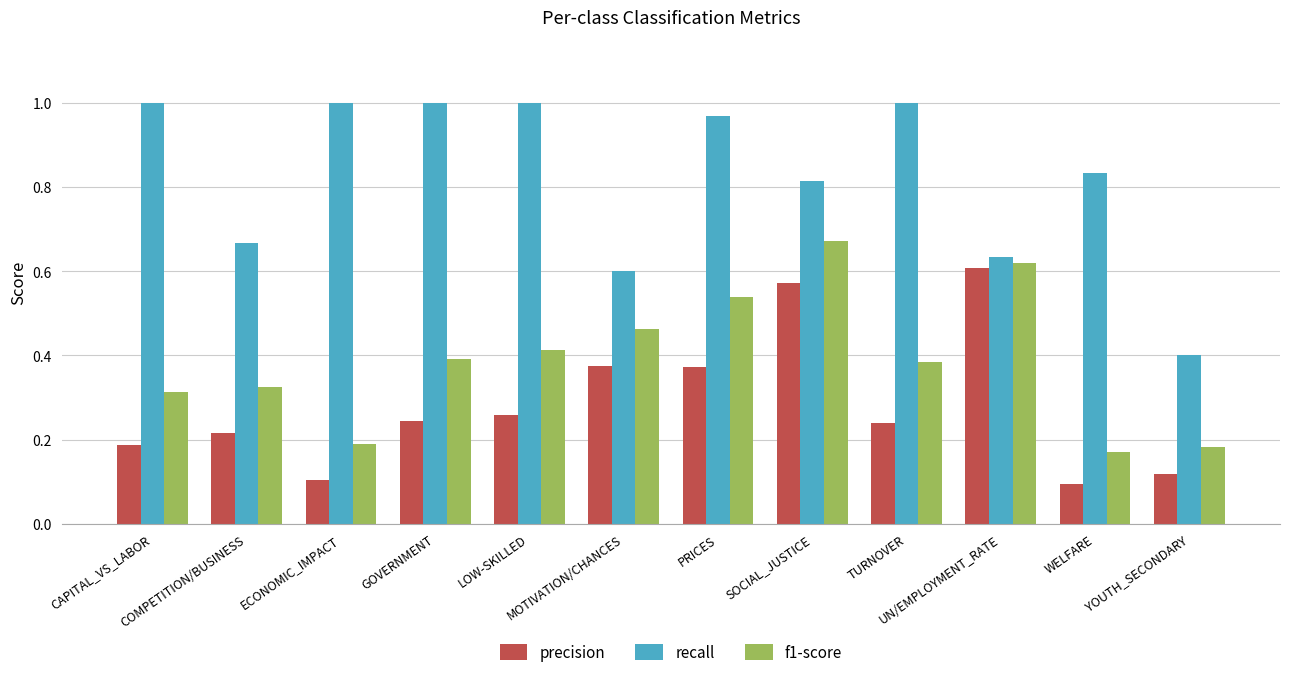

What is the label of the 4th bar from the left?

GOVERNMENT